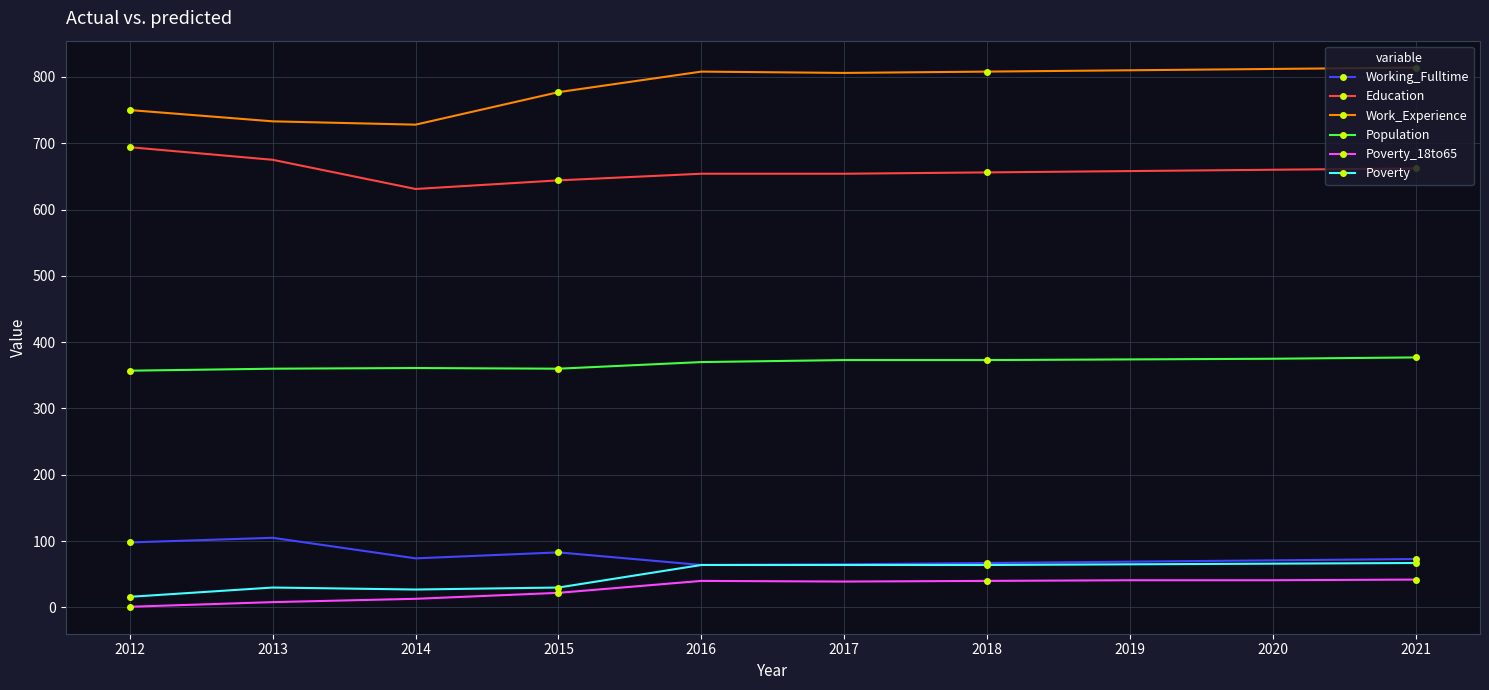

What is the value of the Population point at the 1st from the left?

357